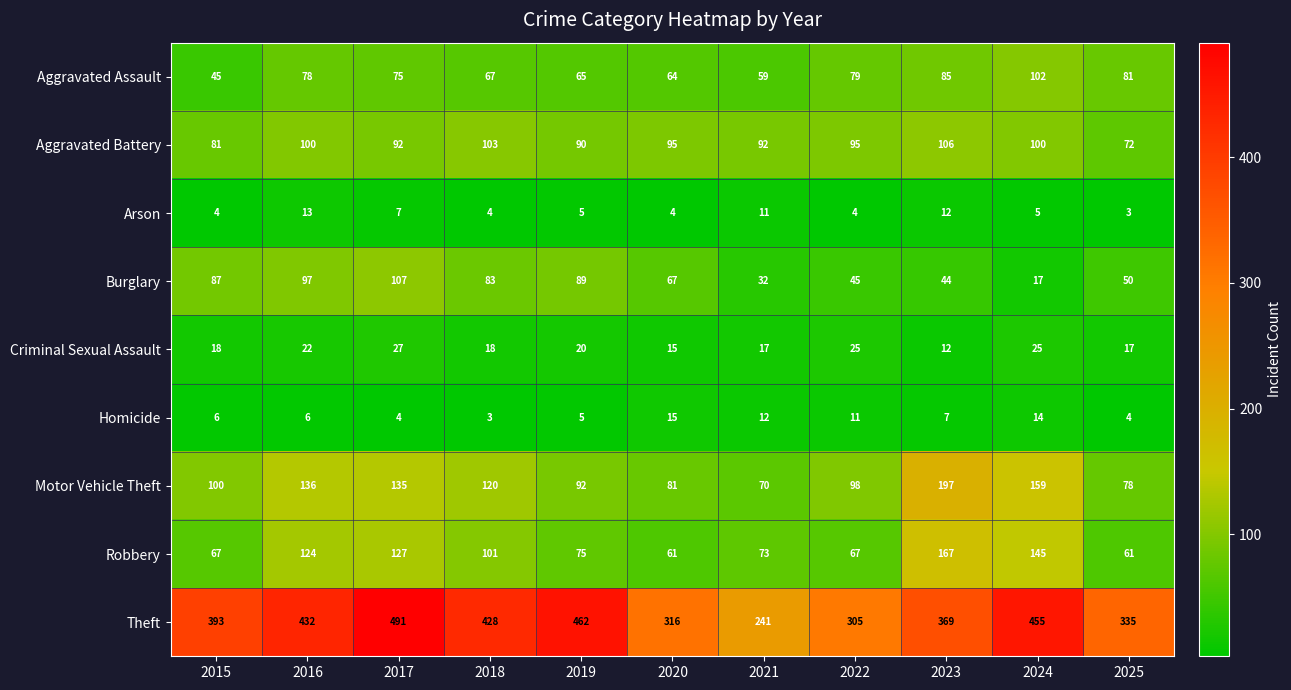

Count the number of categories in the chart.

11